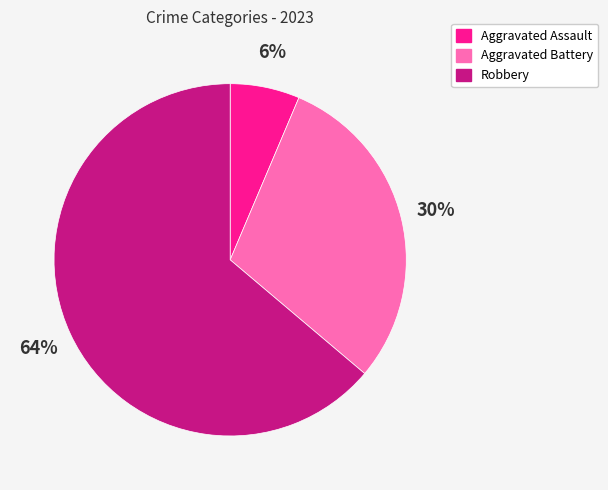

Between Robbery and Aggravated Battery, which is larger?

Robbery